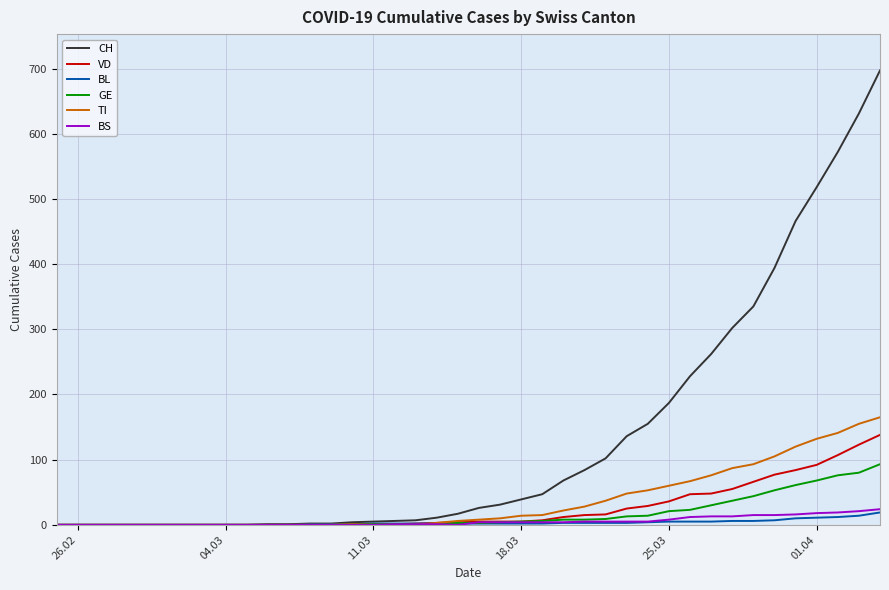

What is the highest value of the CH series?

697